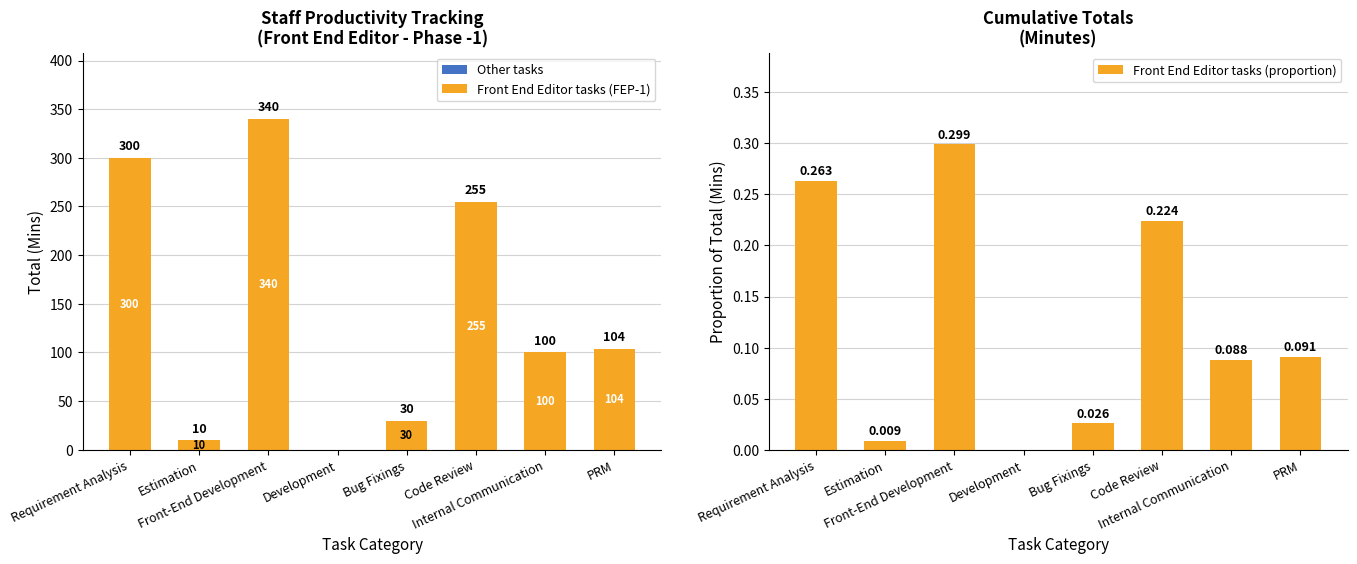

The Front End Editor tasks (FEP-1) series shows -122.1 at Development. True or false?

False